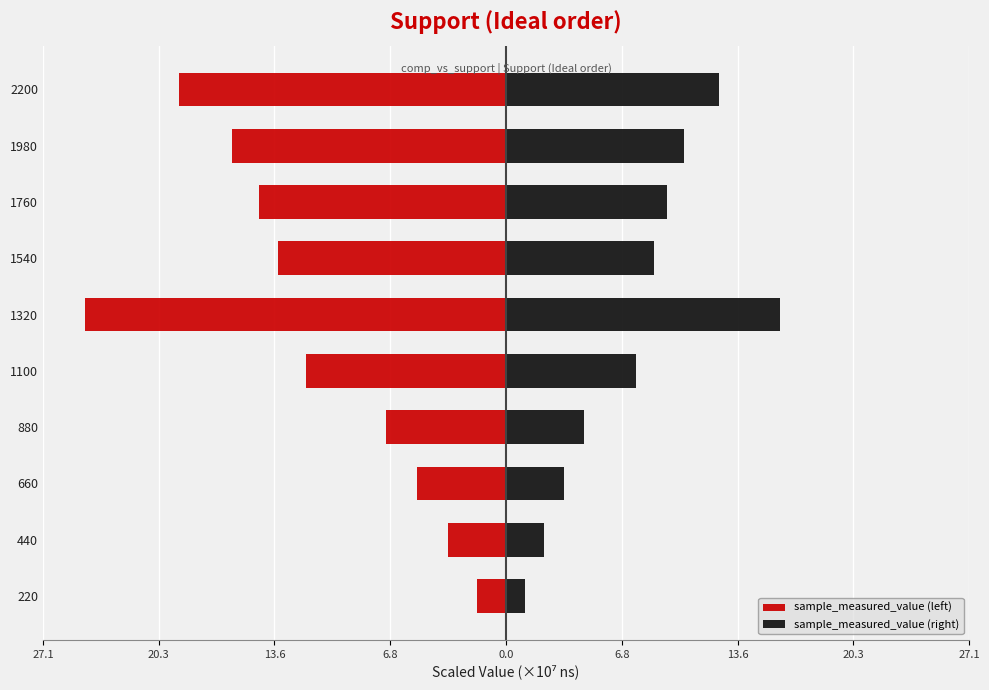

Reading right to left, list all the values displayed in this chart.

sample_measured_value (left): -19.2	-16.0	-14.5	-13.4	-24.7	-11.7	-7.0	-5.2	-3.4	-1.7
sample_measured_value (right): 12.5	10.4	9.4	8.7	16.0	7.6	4.6	3.4	2.2	1.1